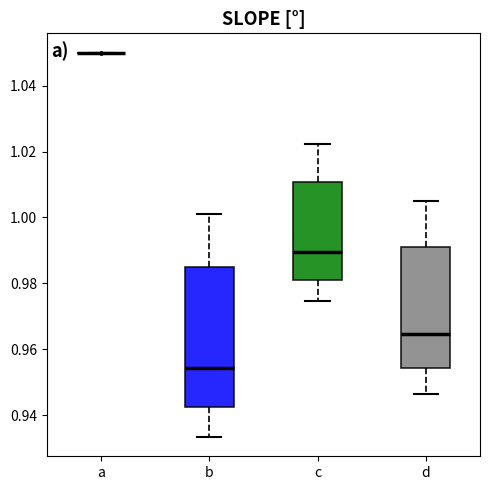

Where does the upper whisker of the box for d end on the y-axis? The values are not printed on the chart, so give them approximately, as read against the axis.

1.006